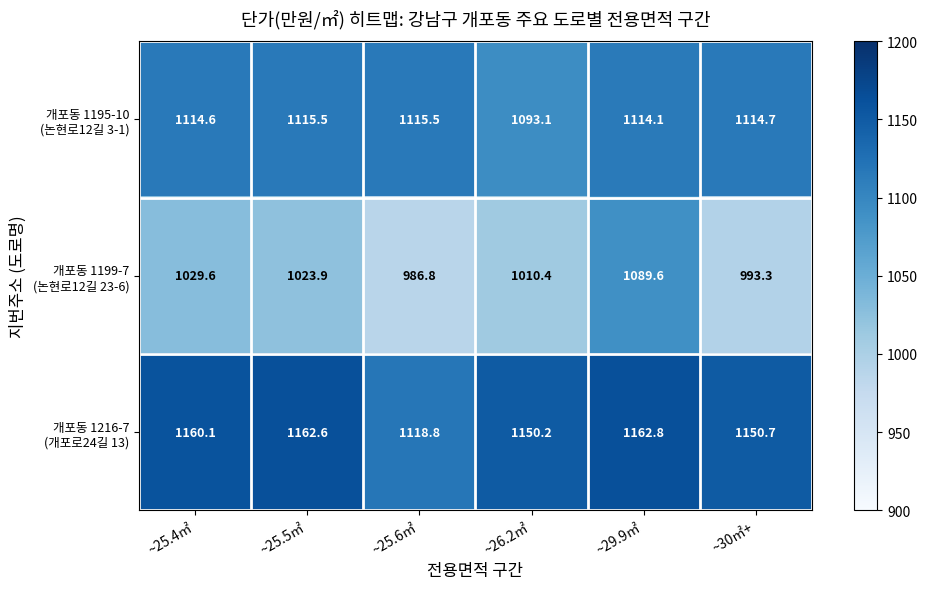

What is the total value across all series at ~25.5㎡?

3302.0